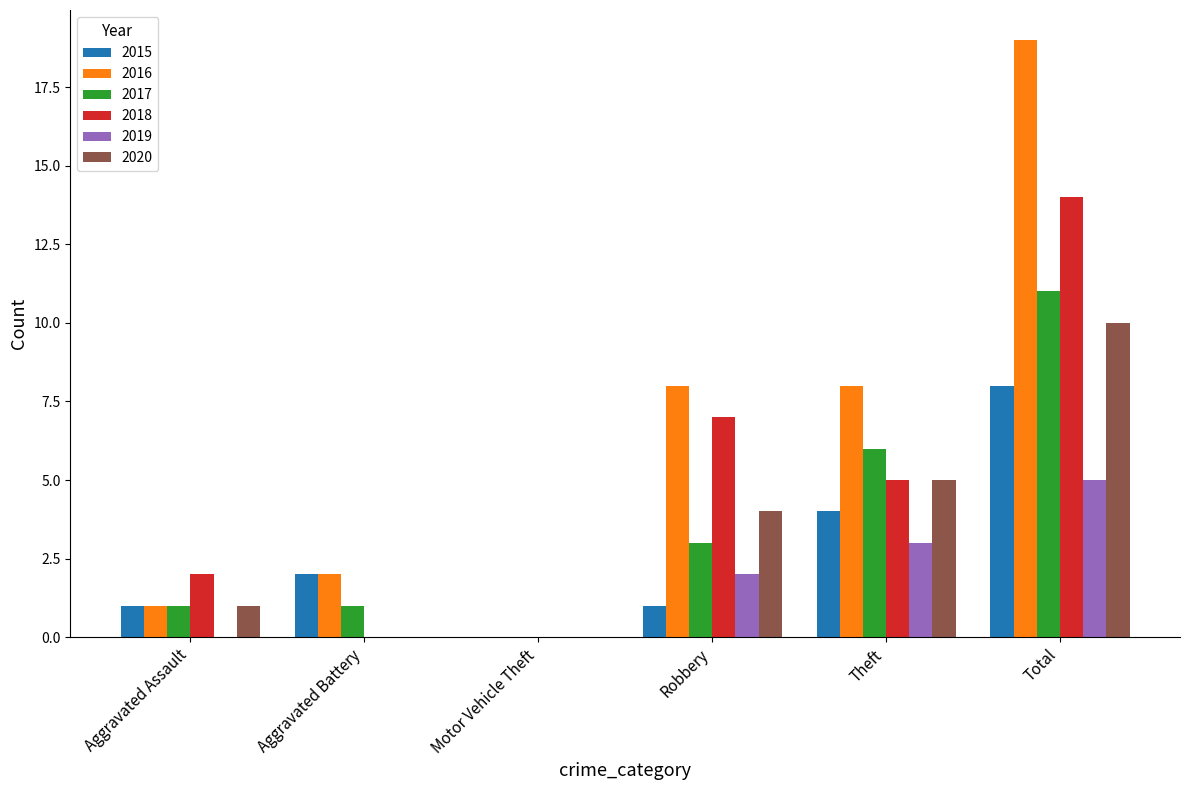

Which label corresponds to the largest value in the chart?

Total